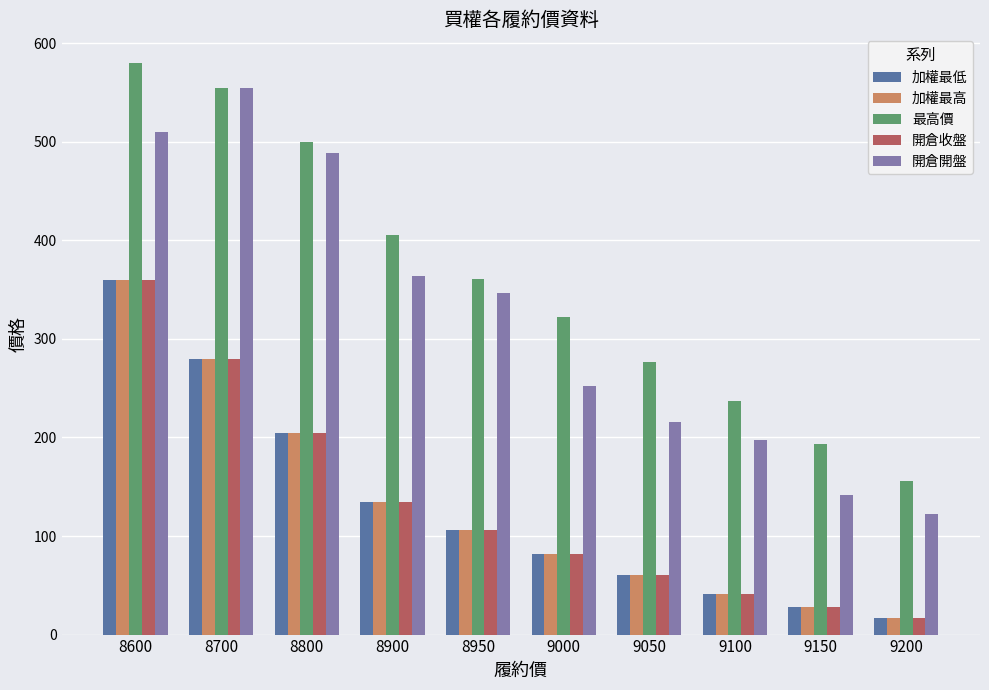

Where does the 開倉收盤 series first go above 106?

8600